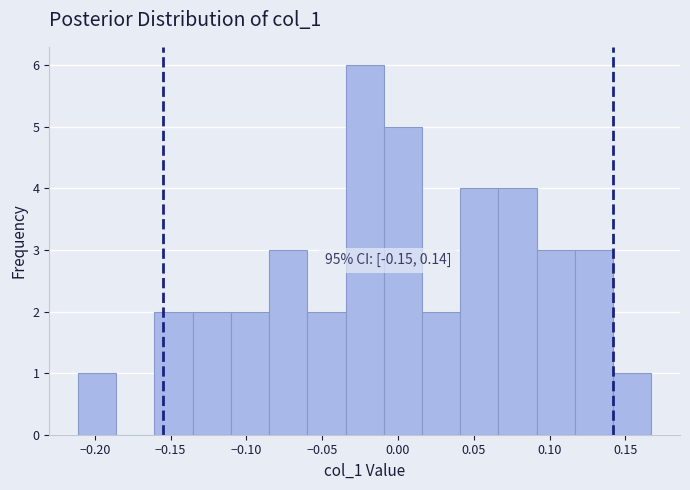

Which range on the x-axis has the tallest bar?

-0.035 to -0.010